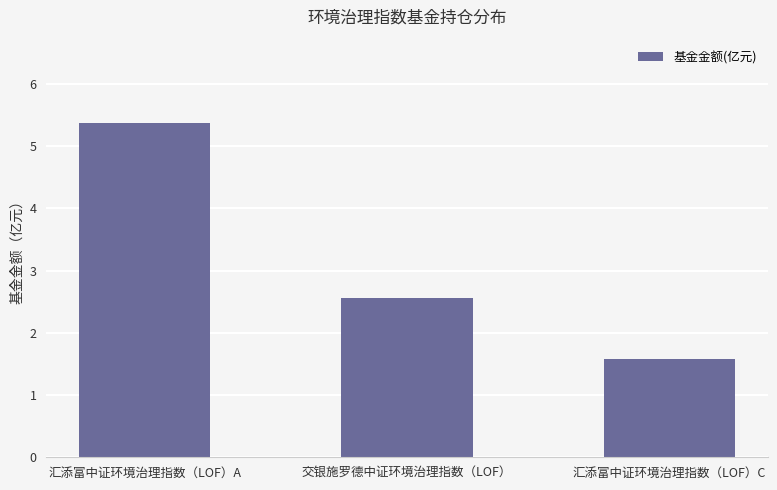

What is the difference between the maximum and minimum values?

3.8